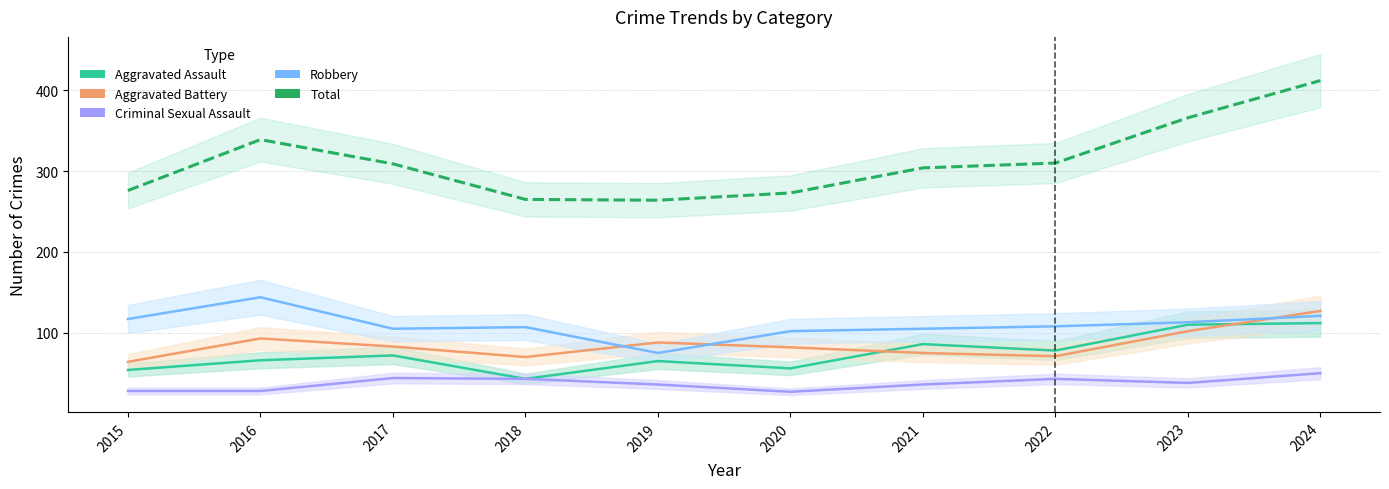

Reading left to right, list all the values displayed in this chart.

Aggravated Assault: 2015=54	2016=66	2017=72	2018=43	2019=65	2020=56	2021=86	2022=78	2023=110	2024=112
Aggravated Battery: 2015=64	2016=93	2017=83	2018=70	2019=88	2020=82	2021=75	2022=71	2023=102	2024=127
Criminal Sexual Assault: 2015=28	2016=28	2017=44	2018=43	2019=36	2020=27	2021=36	2022=43	2023=38	2024=50
Robbery: 2015=117	2016=144	2017=105	2018=107	2019=75	2020=102	2021=105	2022=108	2023=113	2024=121
Total: 2015=276	2016=339	2017=309	2018=265	2019=264	2020=273	2021=304	2022=310	2023=366	2024=412